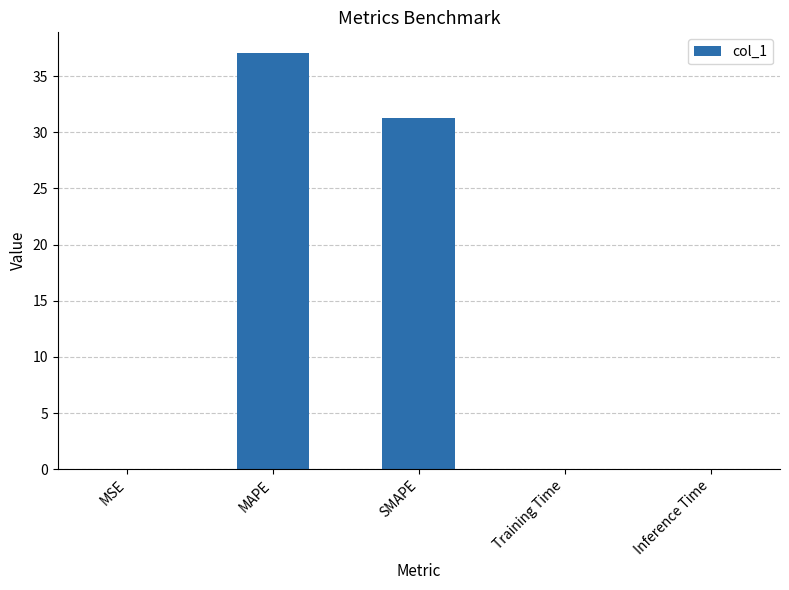

Read the value at SMAPE.

31.3